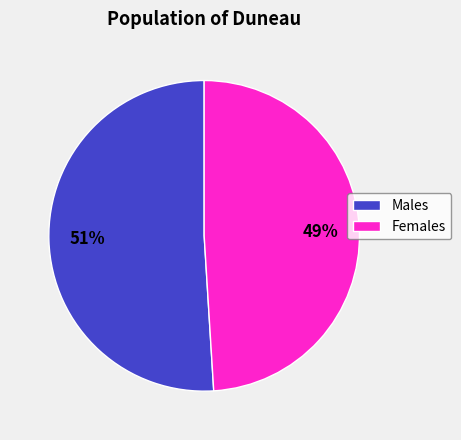

Between Males and Females, which is larger?

Males